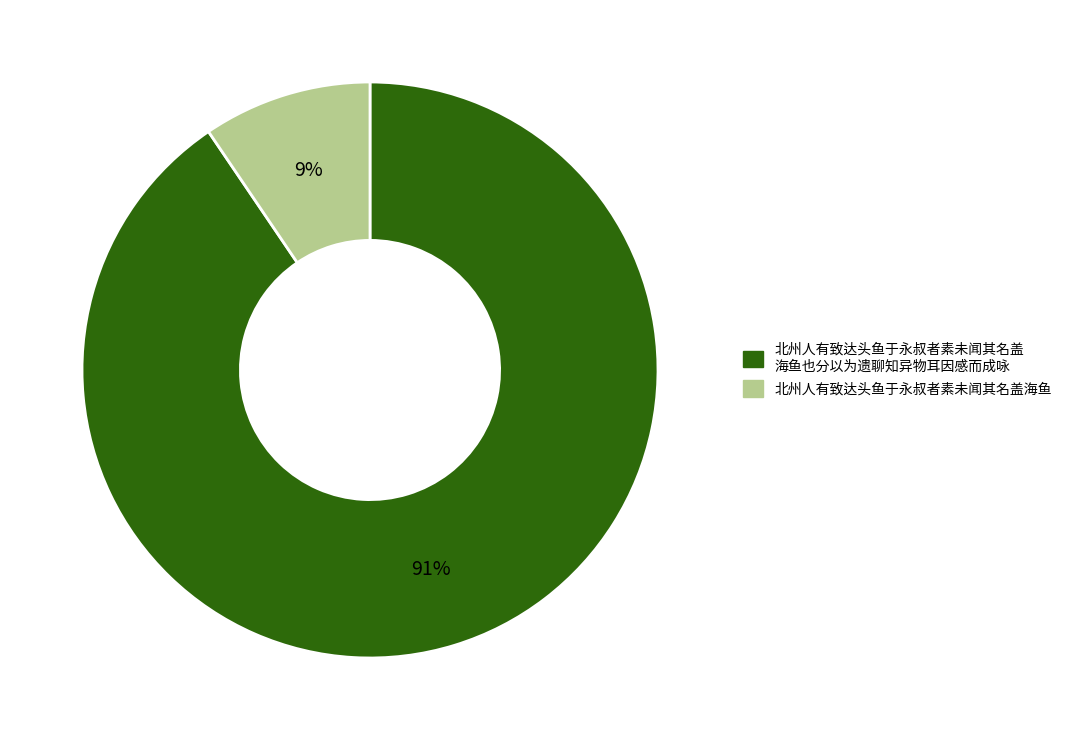

Is there any slice that represents more than half of the pie?

Yes